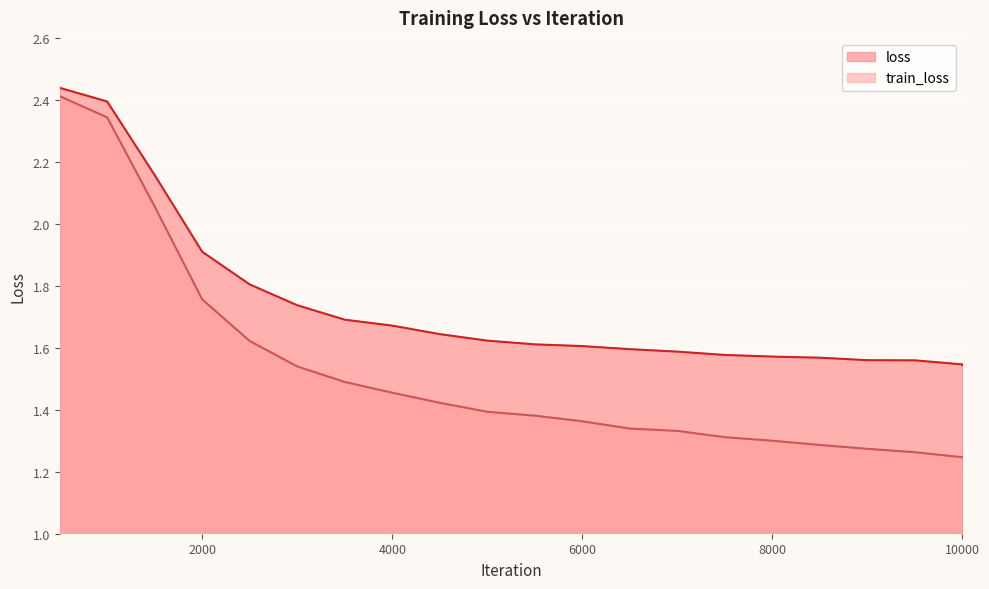

True or false: train_loss has more than 0 points higher than both neighbors.

False